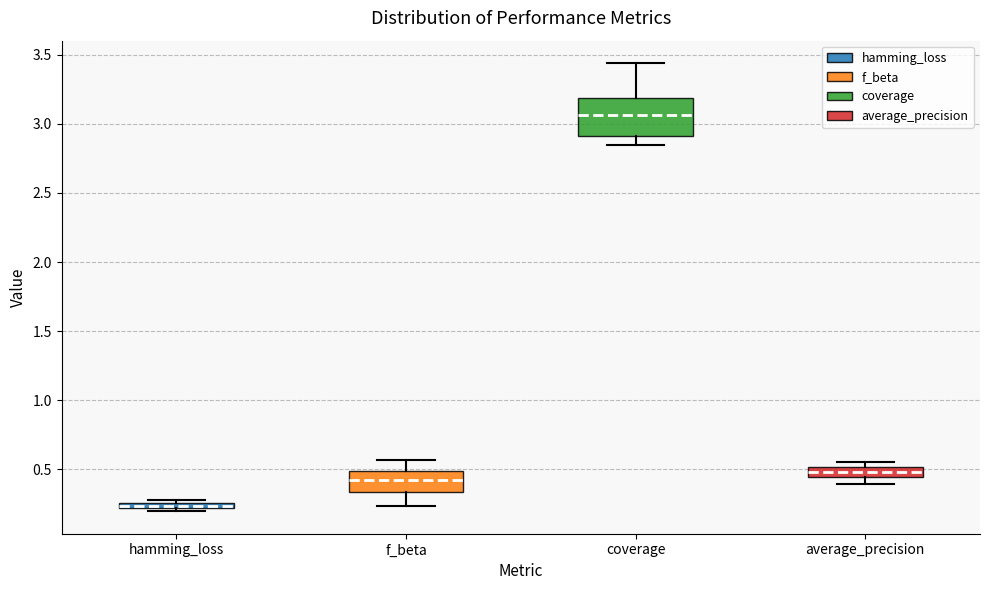

Where does the lower whisker of the box for f_beta end on the y-axis? The values are not printed on the chart, so give them approximately, as read against the axis.

0.25